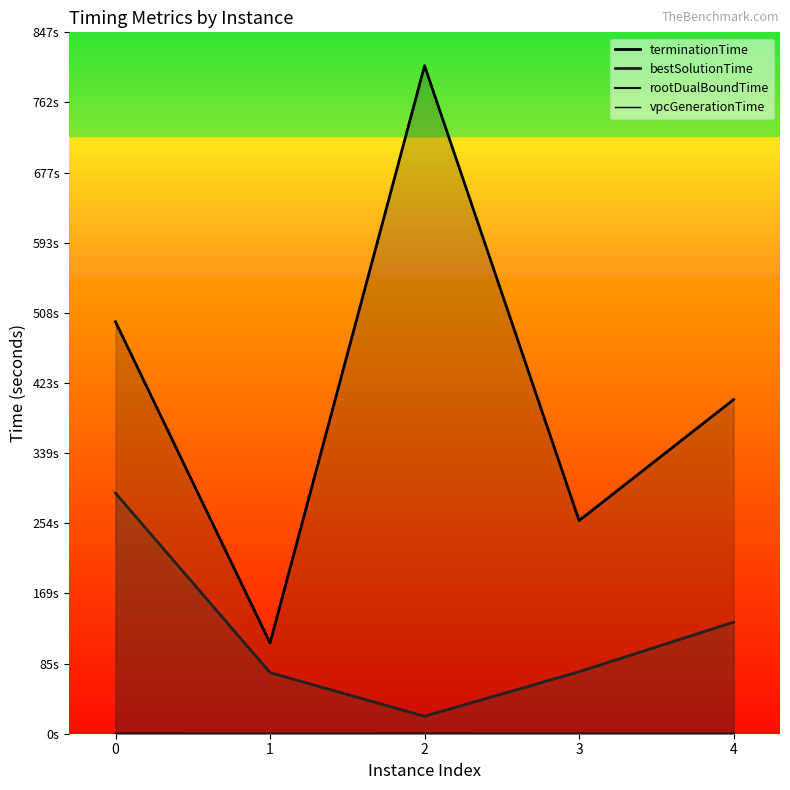

List the labels in order of vpcGenerationTime value, smallest first.

3, 1, 2, 4, 0